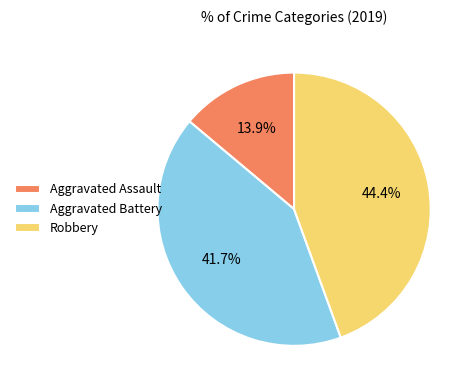

Approximately how many times larger is the value at Robbery compared to Aggravated Assault?

3.2